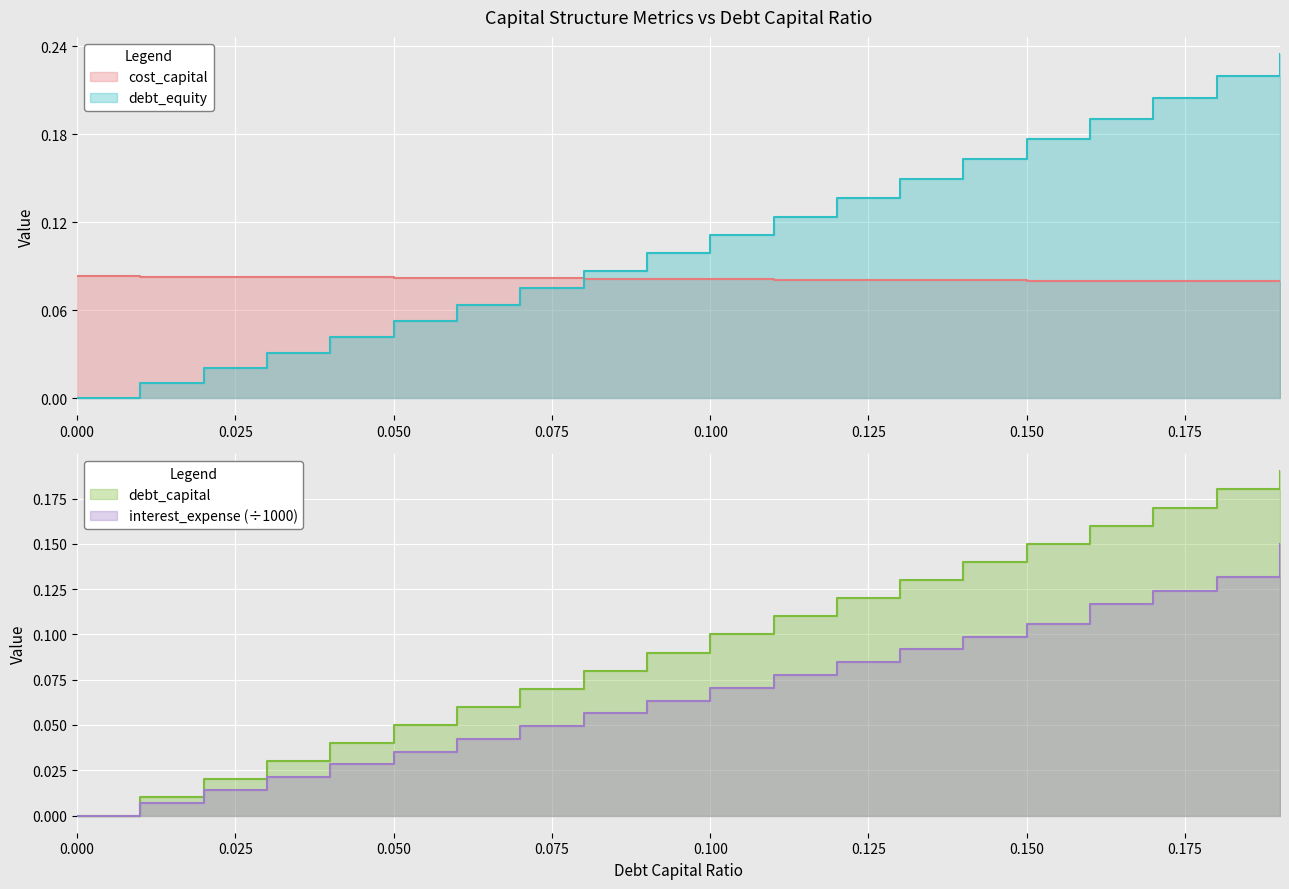

What is the approximate value of cost_capital at 0.15?

0.1